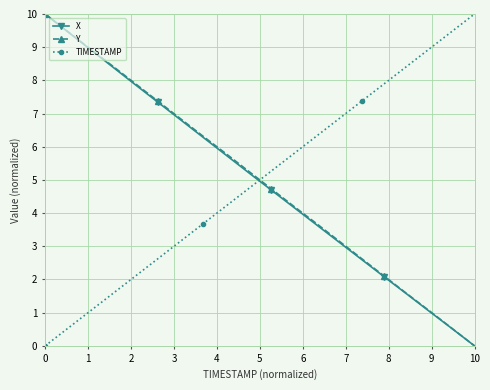

Does the chart have visible grid lines?

Yes